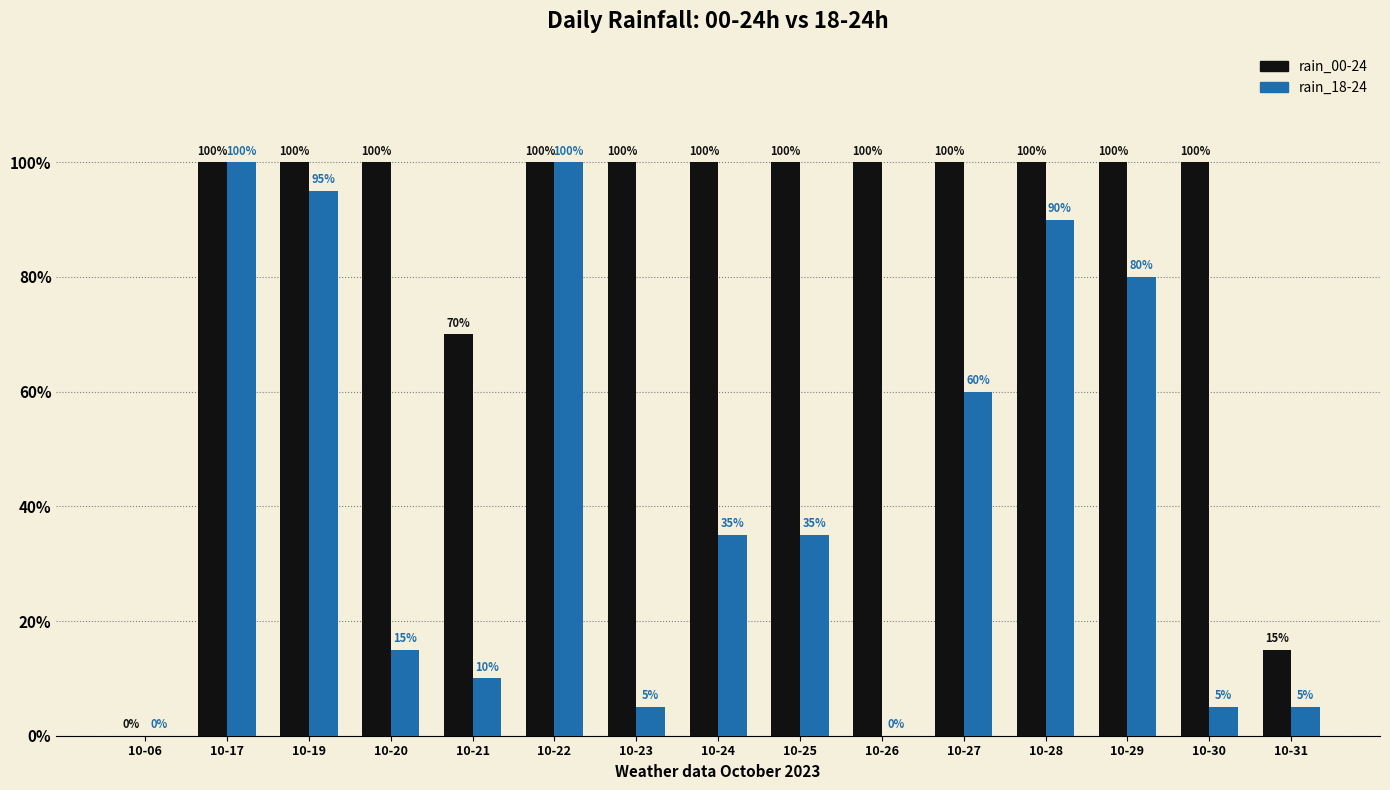

The value of rain_18-24 at 10-17 is 132. True or false?

False